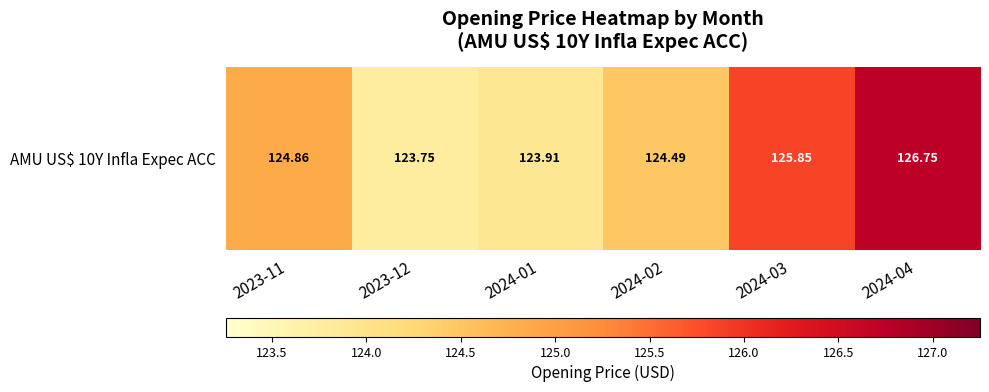

The chart shows a value of 184.4 at 2024-03. True or false?

False